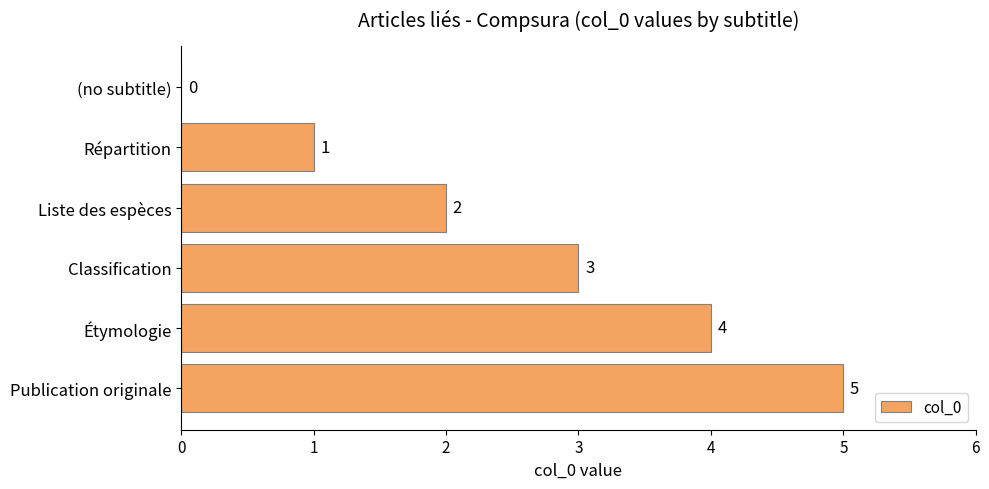

At which label is the value closest to 2?

Liste des espèces